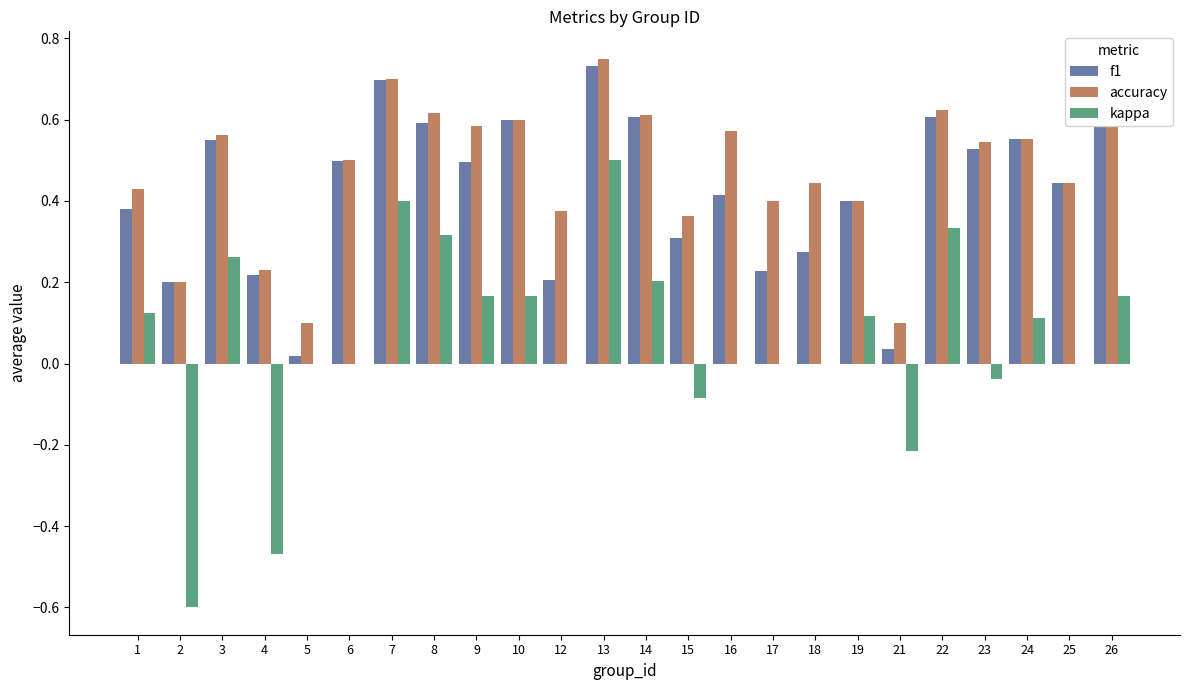

What is the total value across all series at 13?

2.0